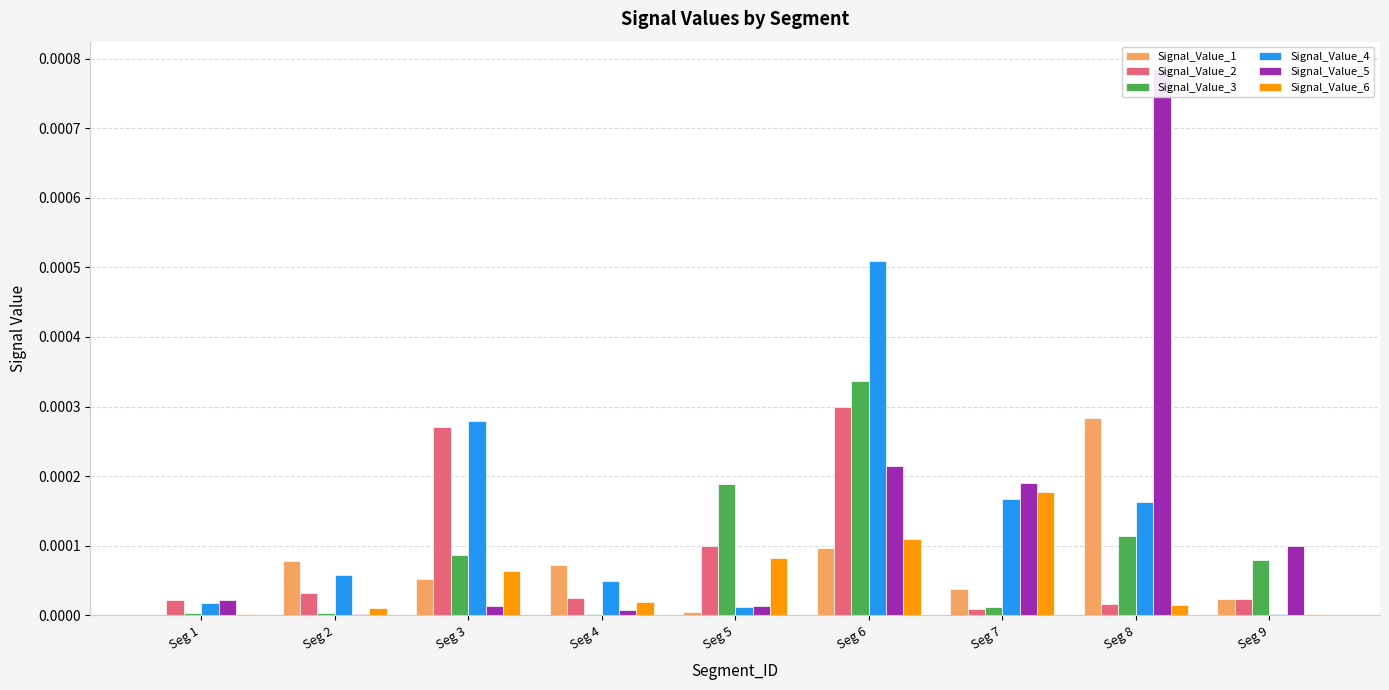

List the labels in order of Signal_Value_1 value, largest first.

Seg 8, Seg 6, Seg 2, Seg 4, Seg 3, Seg 7, Seg 9, Seg 5, Seg 1